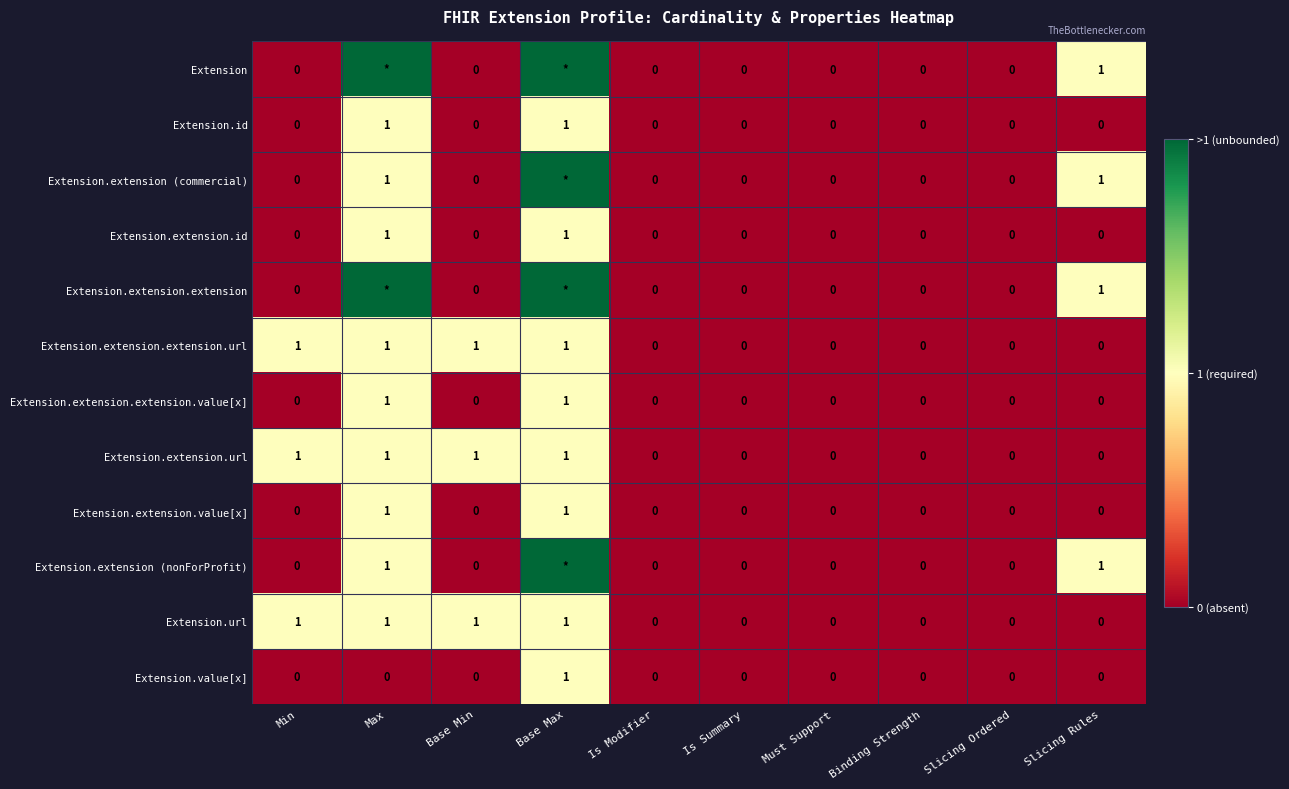

What is the spread (max minus min) of values at Base Max?

1